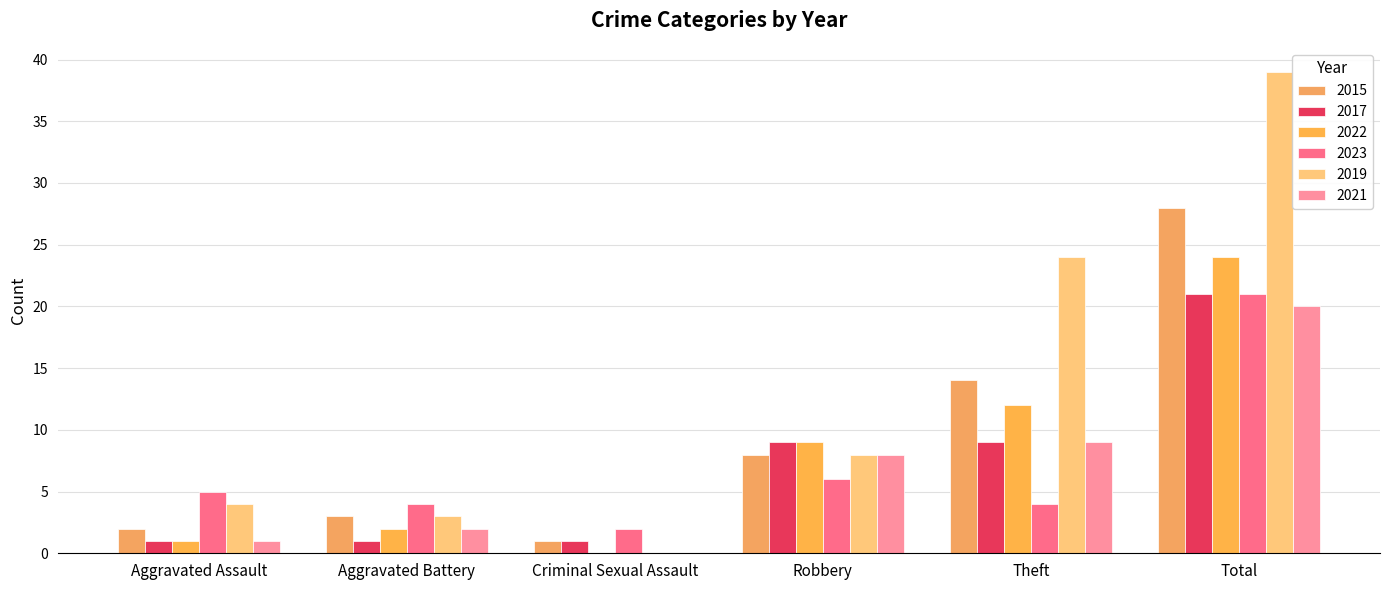

What value does the 2015 series have at Aggravated Assault?

2